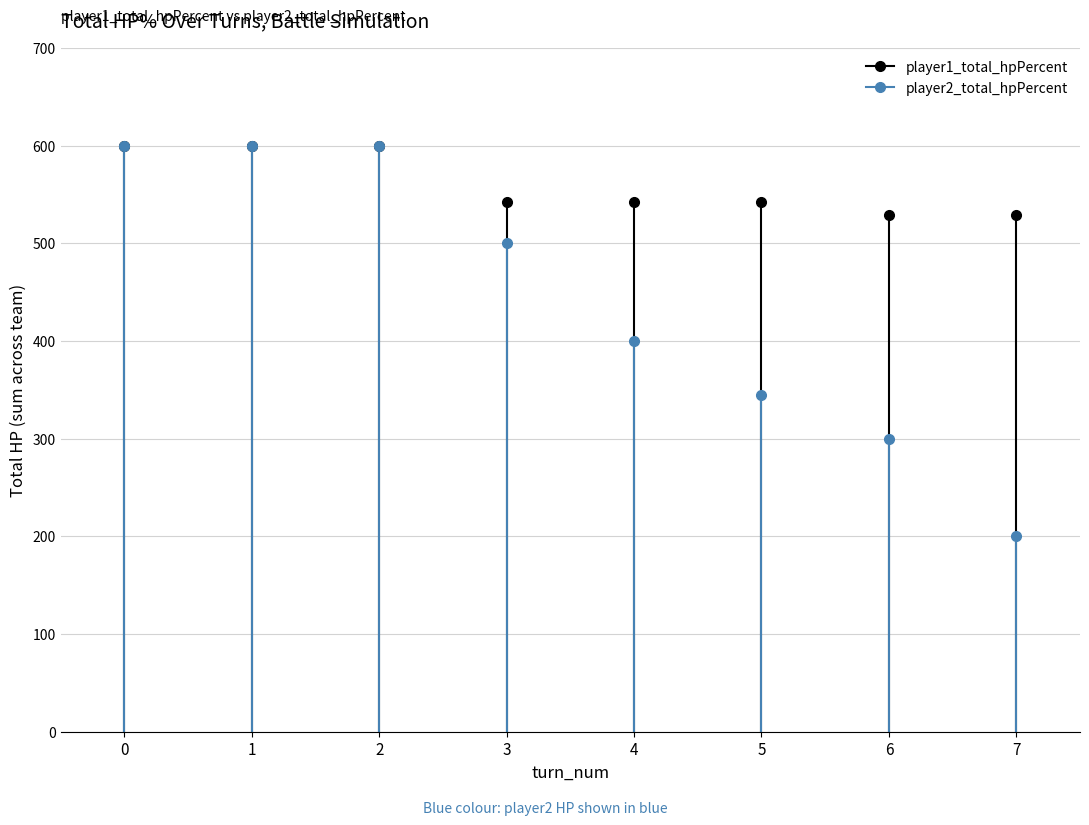

What is the difference between the second highest and second lowest values in the player2_total_hpPercent series?

300